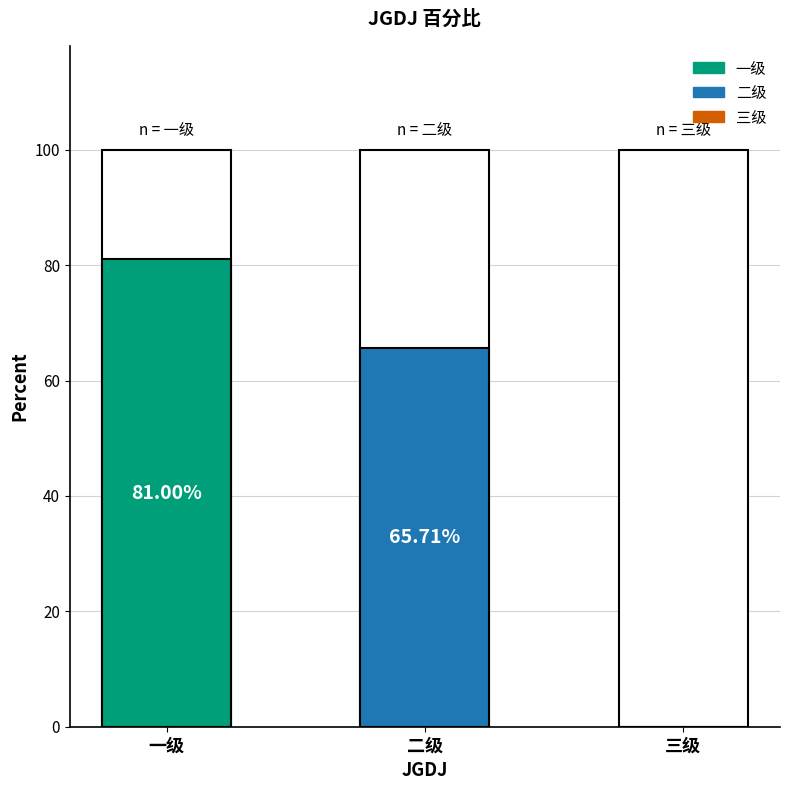

List the labels in order of value, smallest first.

三级, 二级, 一级